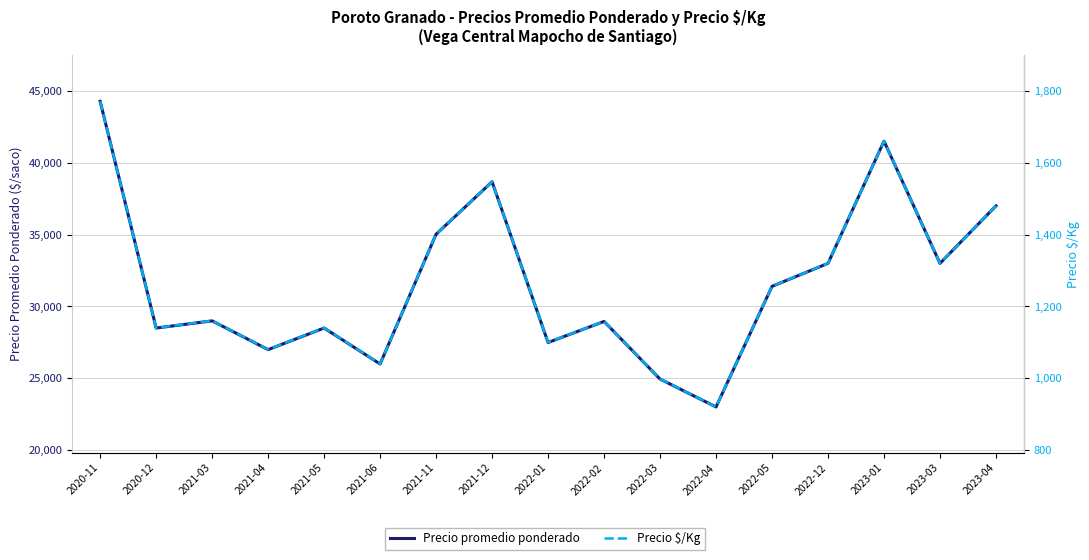

Which series changed the most between 2022-12 and 2023-03?

Precio promedio ponderado